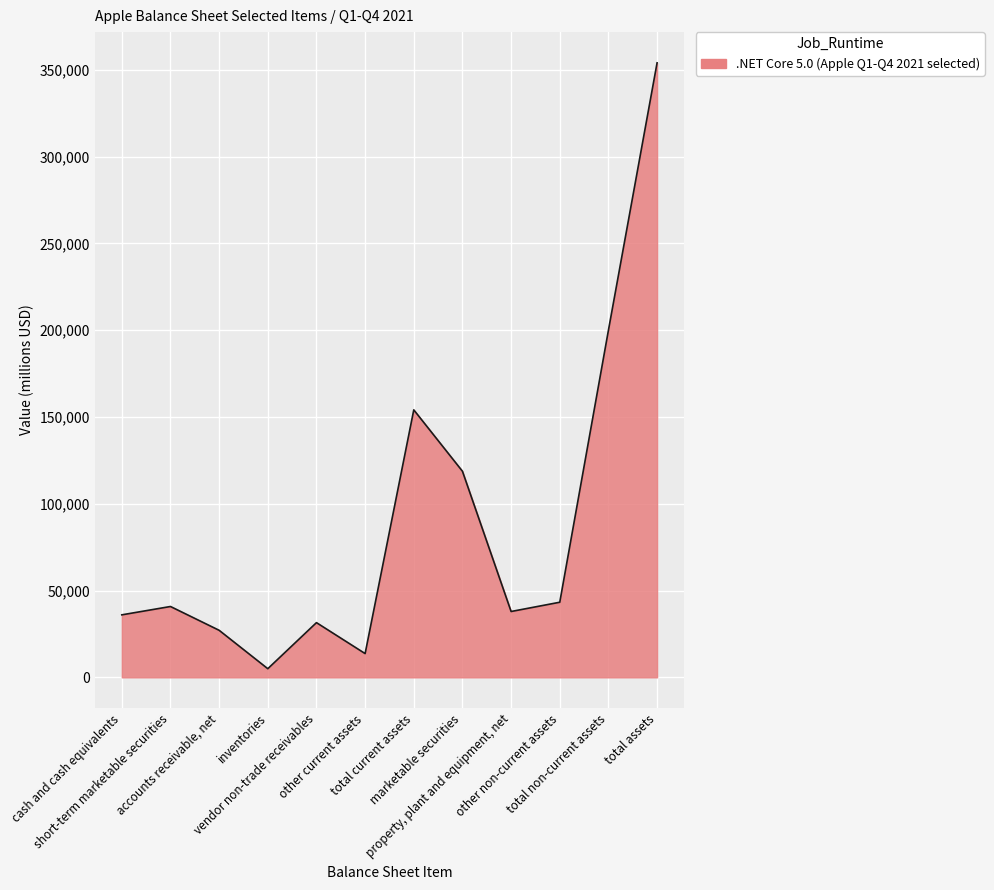

What is the difference between the values at marketable securities and inventories?

113772